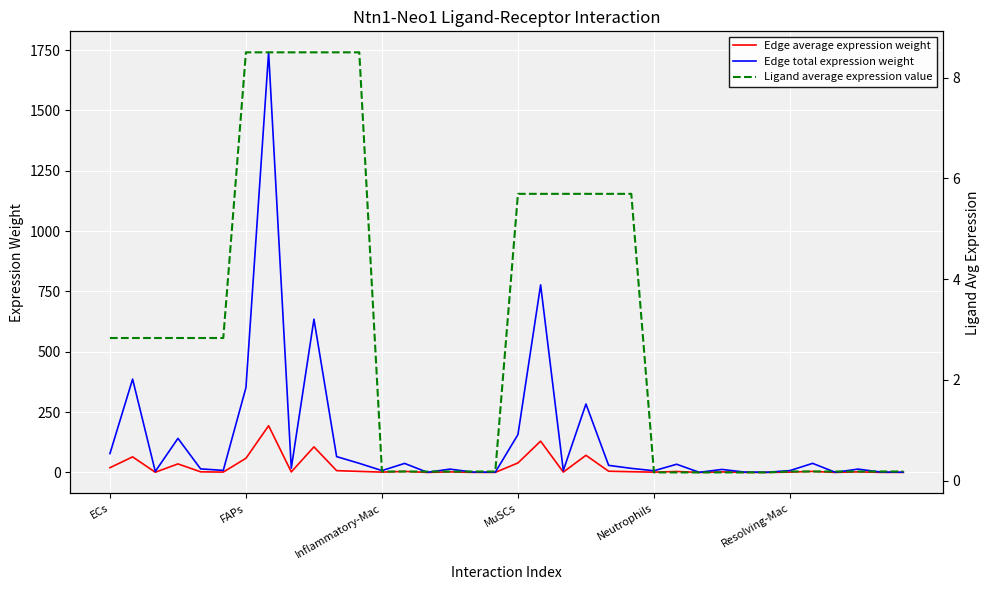

Which has a higher value, 19 or 7?

7